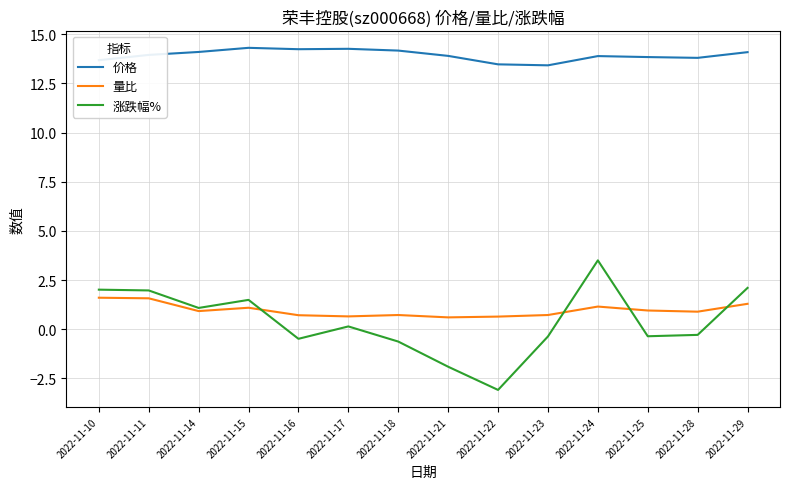

What value does the 涨跌幅% series have at 2022-11-21?

-1.9